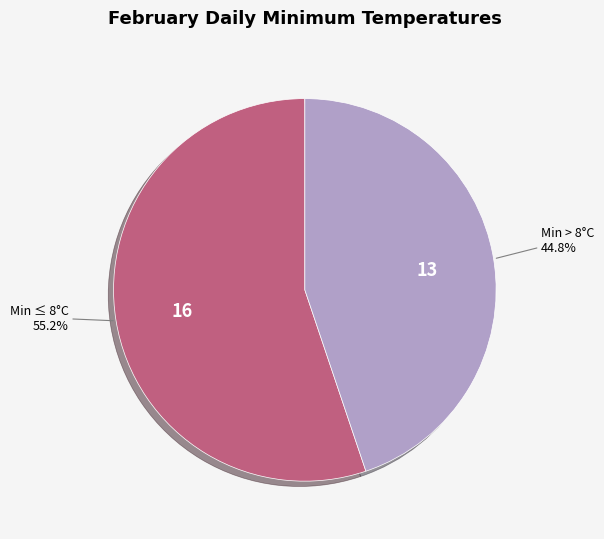

To the nearest percent, what is the difference between the largest and smallest slice percentages?

10%